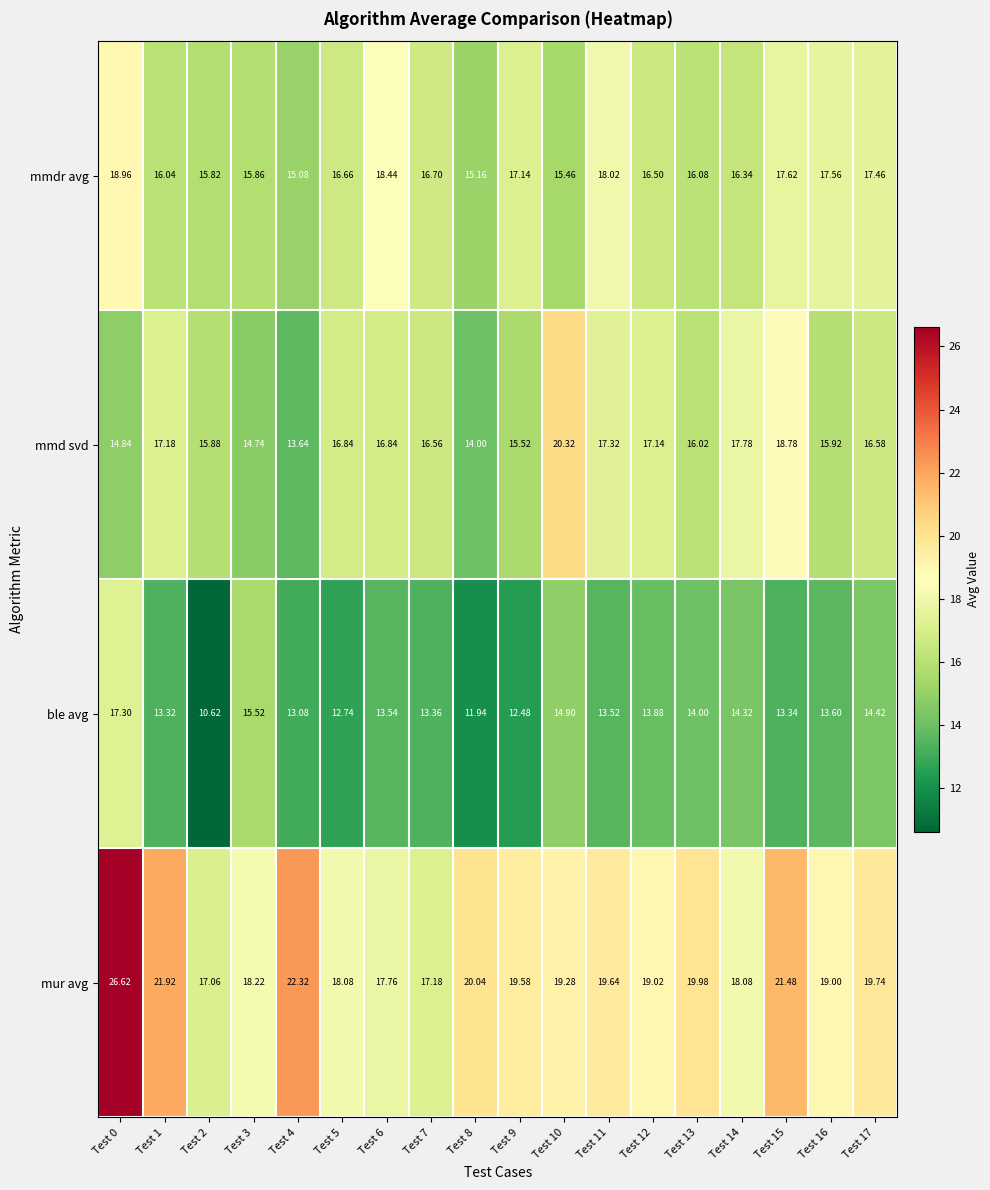

Which series has the largest range (max minus min)?

mur avg